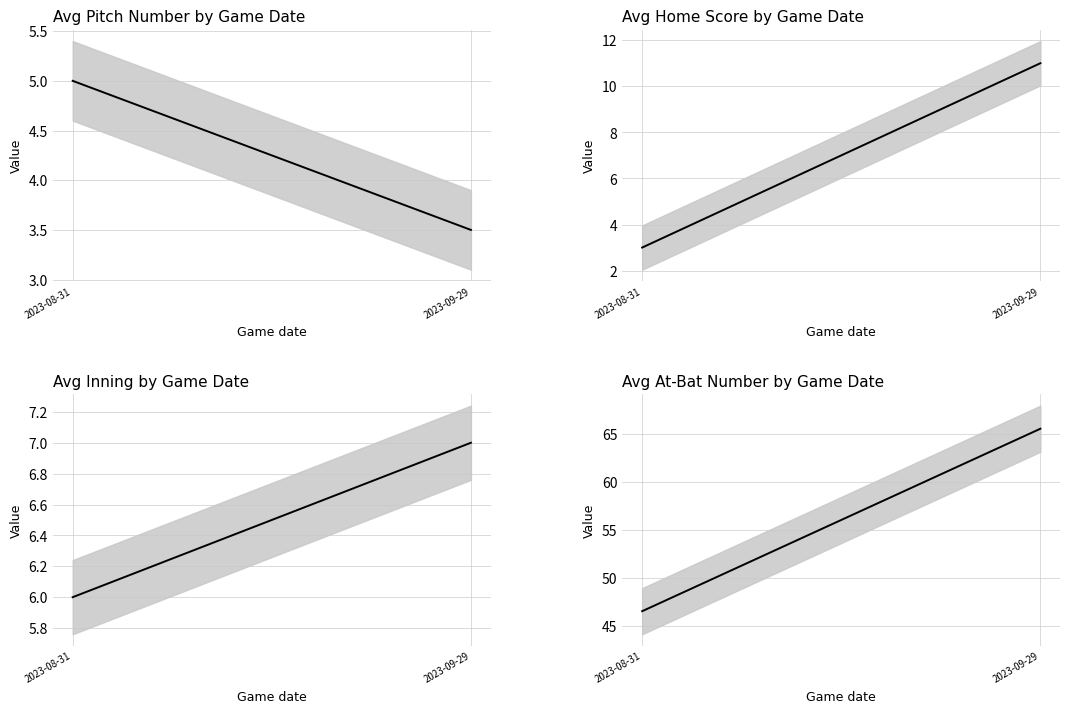

Which series has the widest spread of values?

at_bat_number